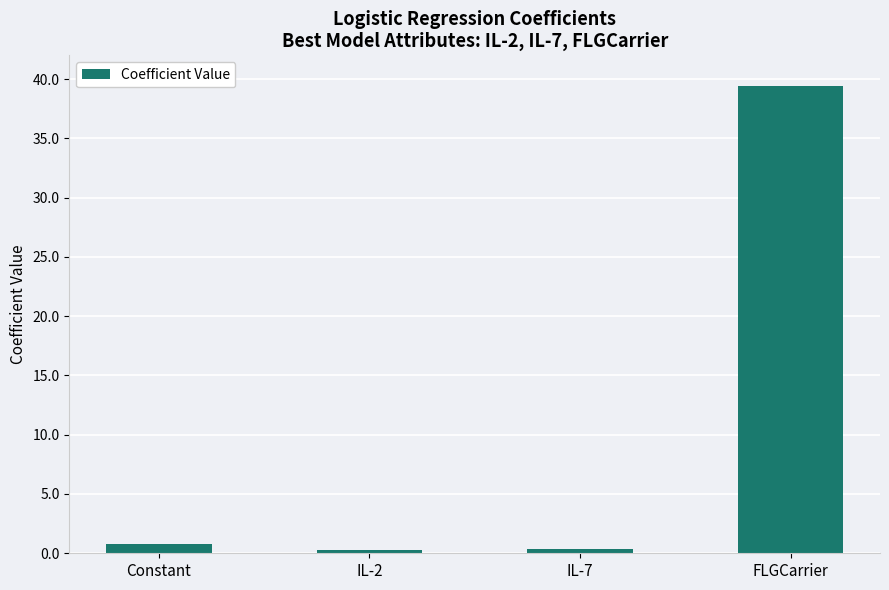

Reading left to right, list all the values displayed in this chart.

0.8	0.3	0.3	39.4